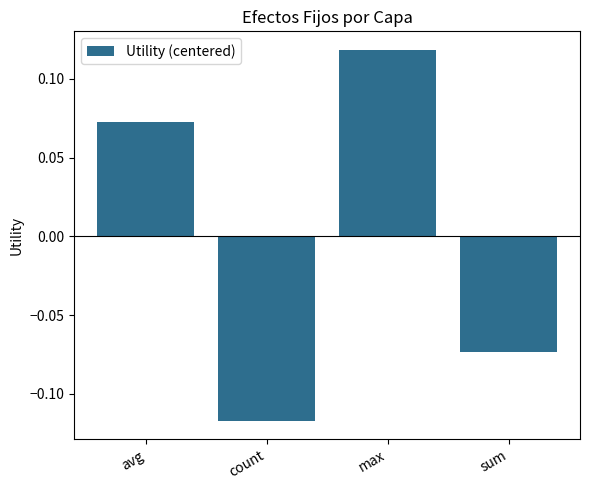

What is the label of the 3rd bar from the left?

max